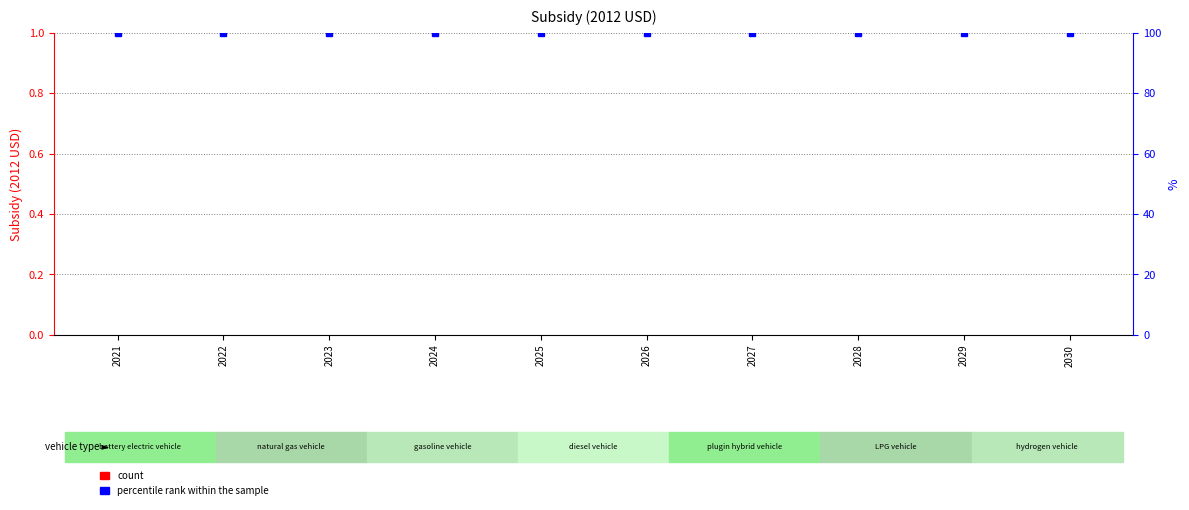

Reading left to right, what are all the values shown in this chart?

count: 0	0	0	0	0	0	0	0	0	0
percentile rank within the sample: 100	100	100	100	100	100	100	100	100	100